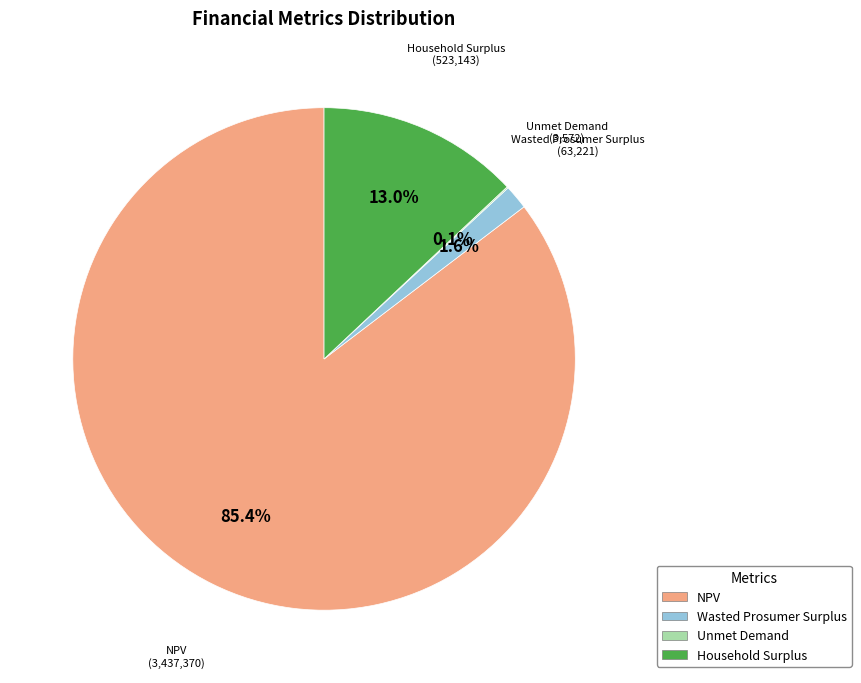

Which slice is the largest?

NPV